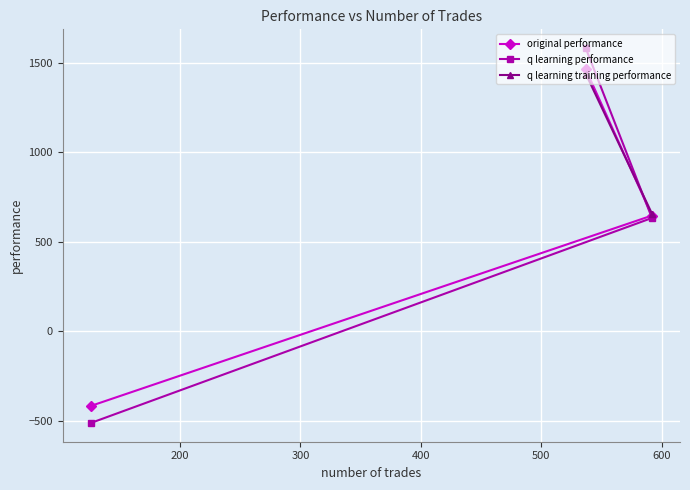

List the series in order of their overall mean, lowest first.

original performance, q learning performance, q learning training performance